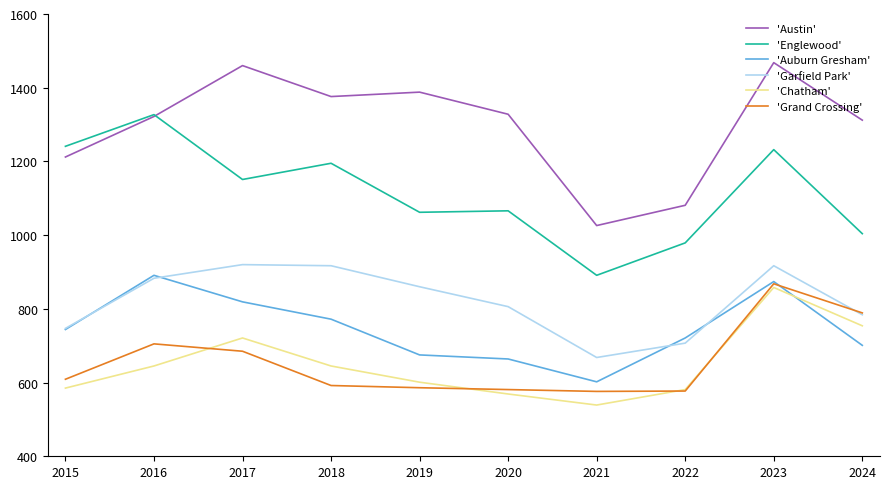

Between 2016 and 2024, which series saw the biggest shift?

'Englewood'